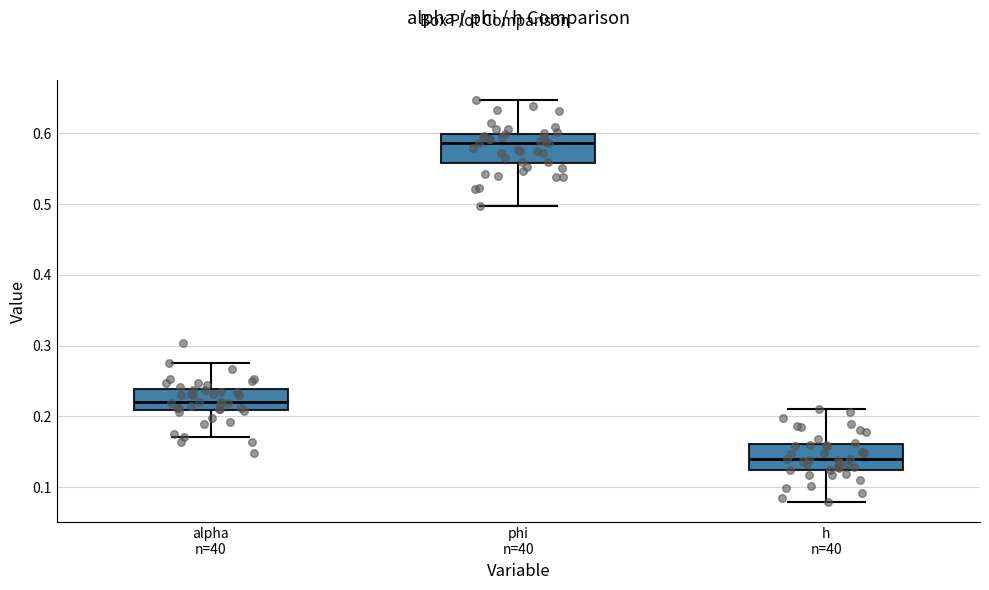

Which box's median line is the highest?

phi n=40